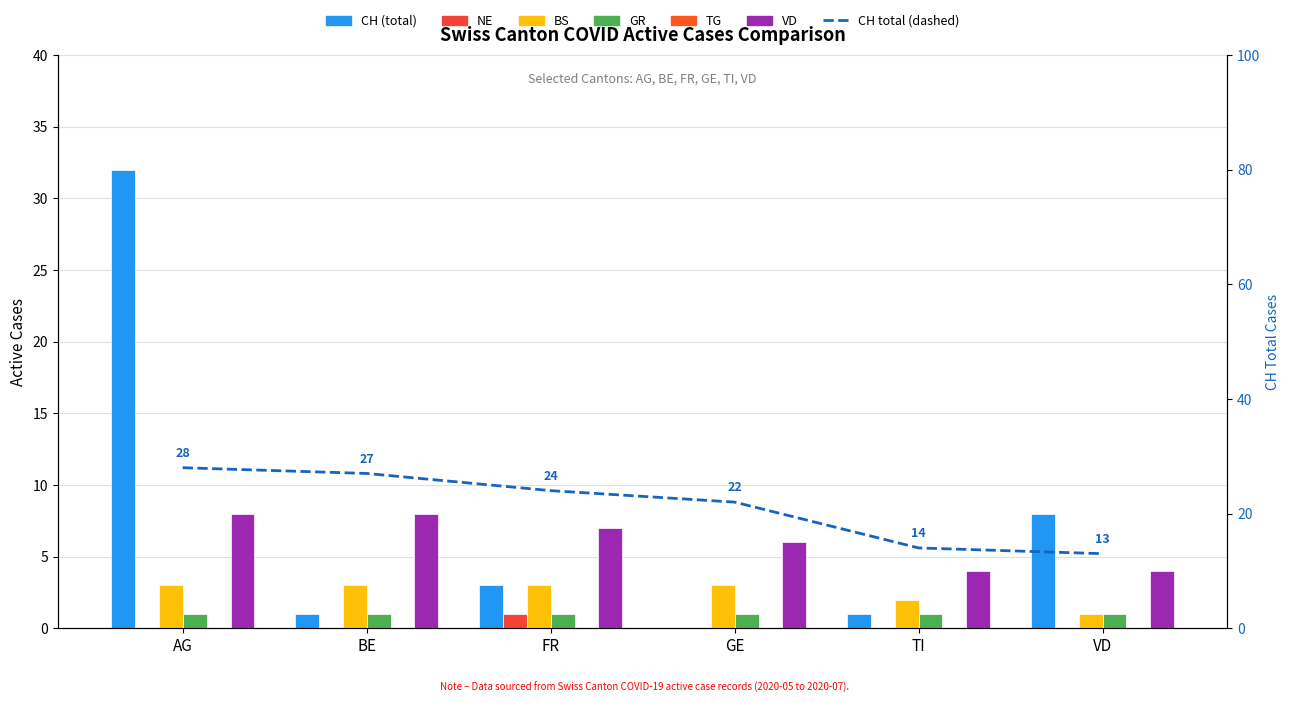

Are the bars grouped side by side (vs. stacked)?

Yes